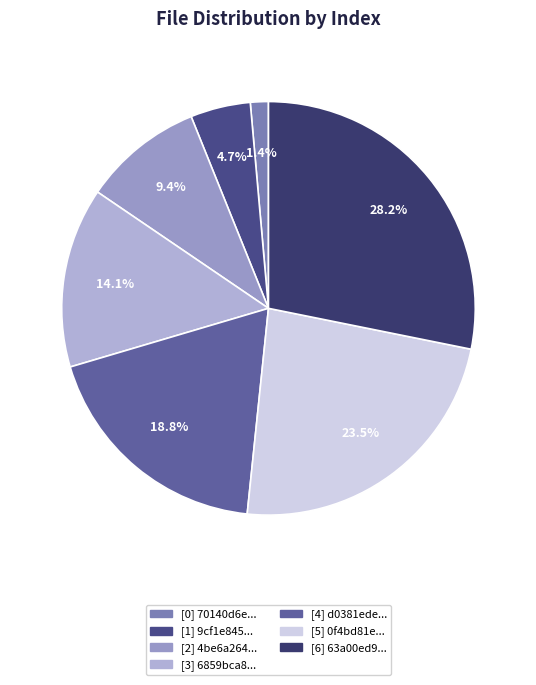

How many slices are in this pie chart?

7